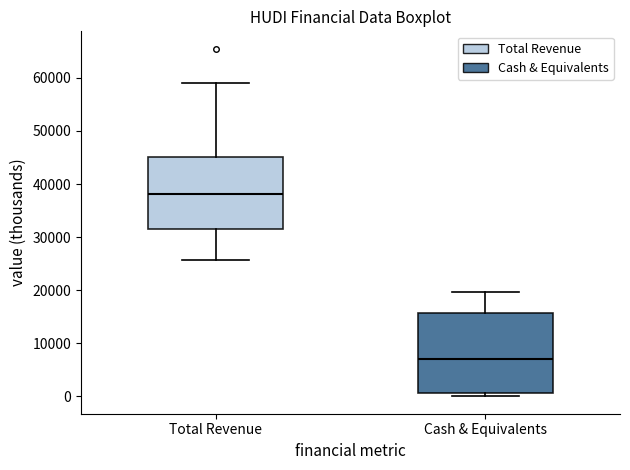

Reading left to right, transcribe this box plot: for each box, give where its median line is, the range the box spans, and where its two whiskers end, as read against the y-axis. The values are not printed on the chart, so give them approximately, as read against the axis.

Total Revenue: median 38000, box 32000 to 45000, whiskers 26000 to 59000
Cash & Equivalents: median 7000, box 1000 to 16000, whiskers 0 to 20000